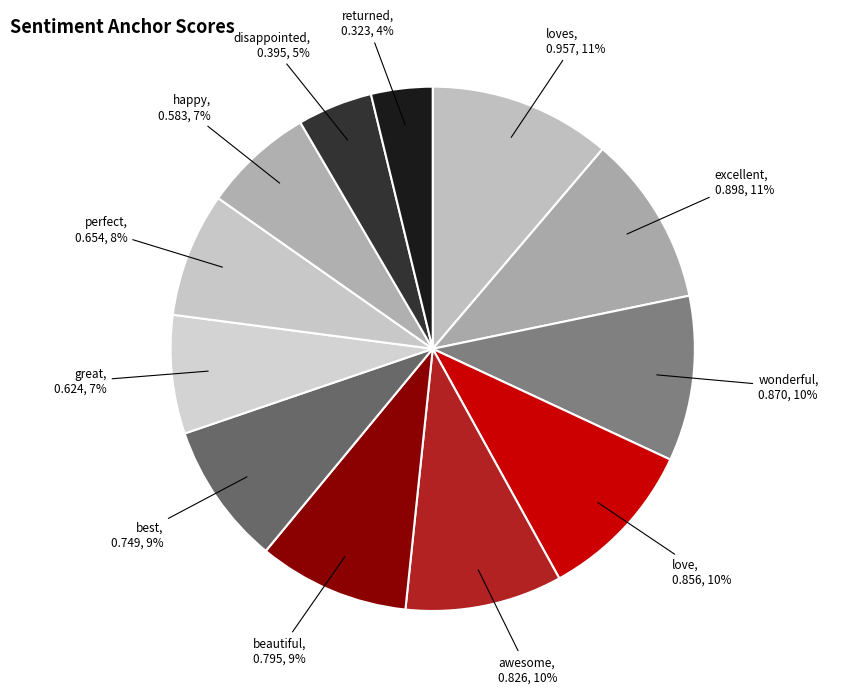

Count the number of slices in the pie.

12